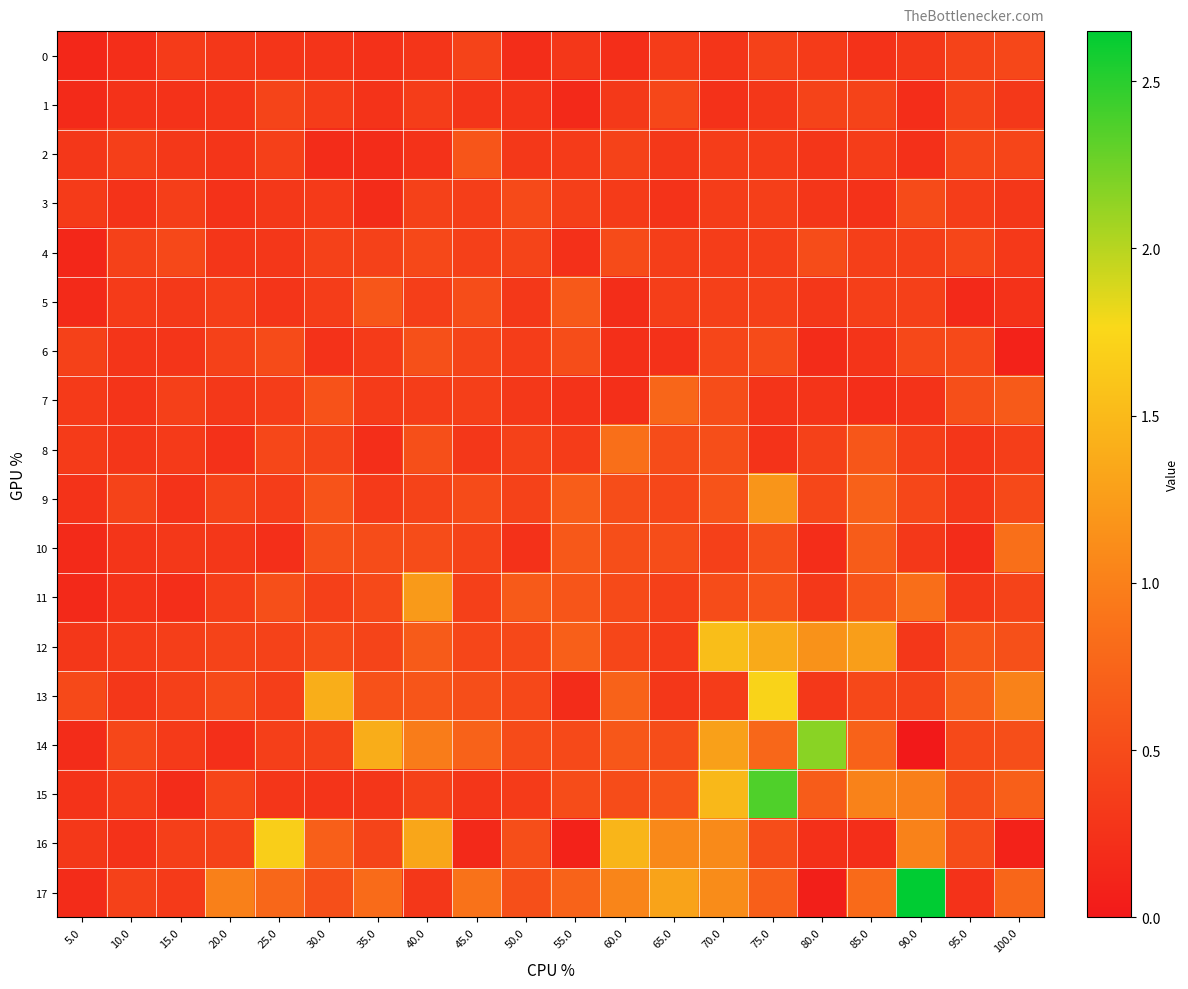

Which category has the lowest value across all series?

90.0